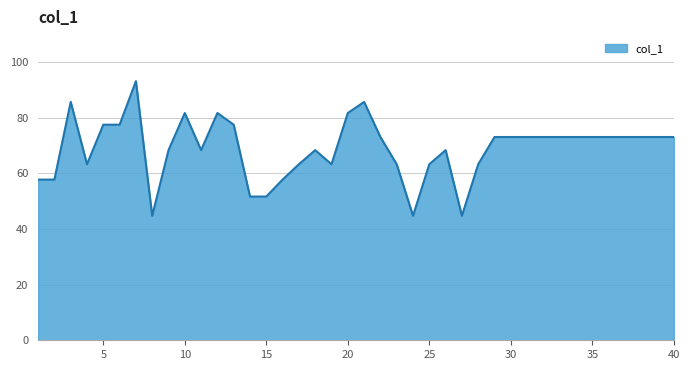

Count the number of data series in this chart.

1